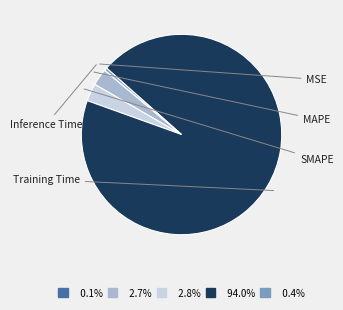

Between MSE and Training Time, which is larger?

Training Time